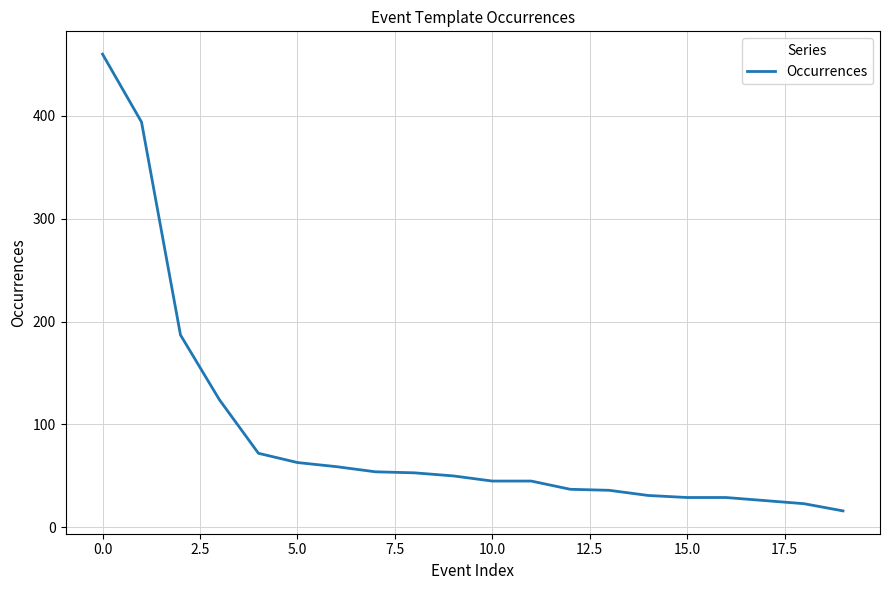

What is the smallest value displayed?

16